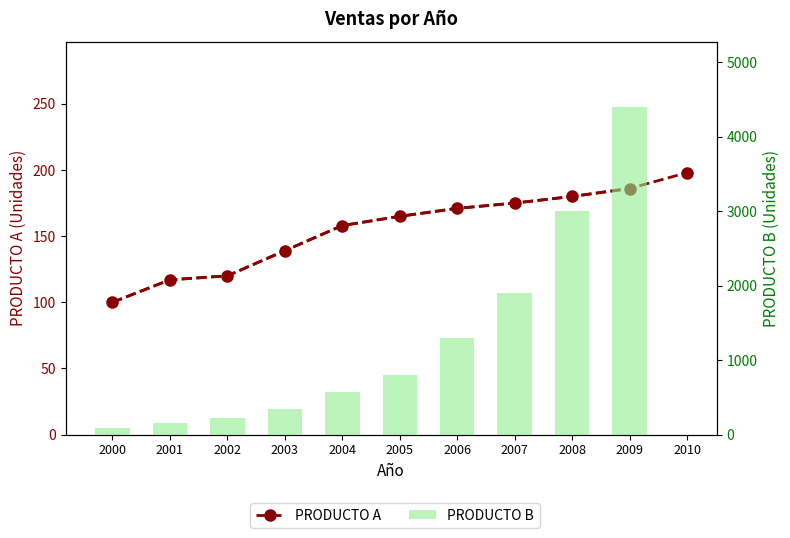

Which series has the widest spread of values?

PRODUCTO B